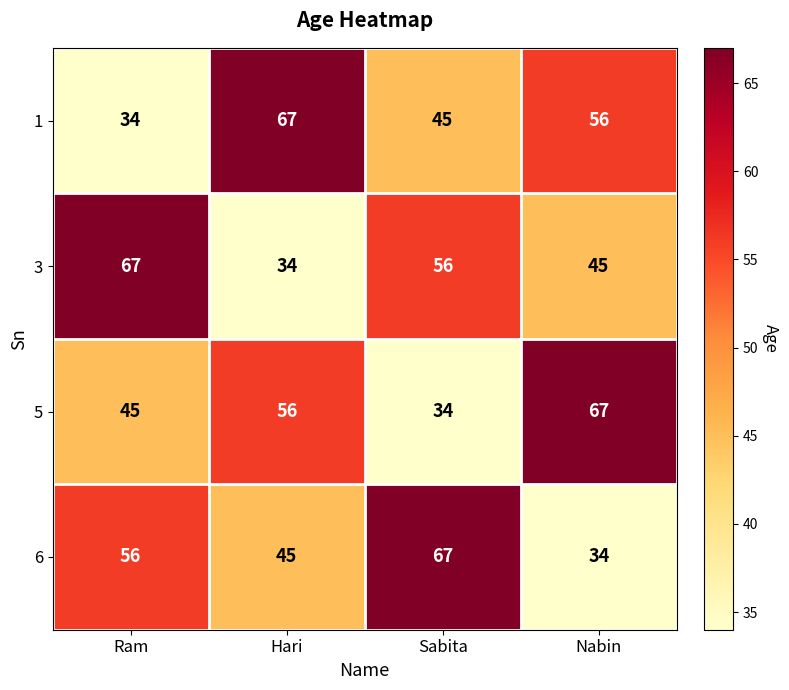

What is the total value across all series at Ram?

202